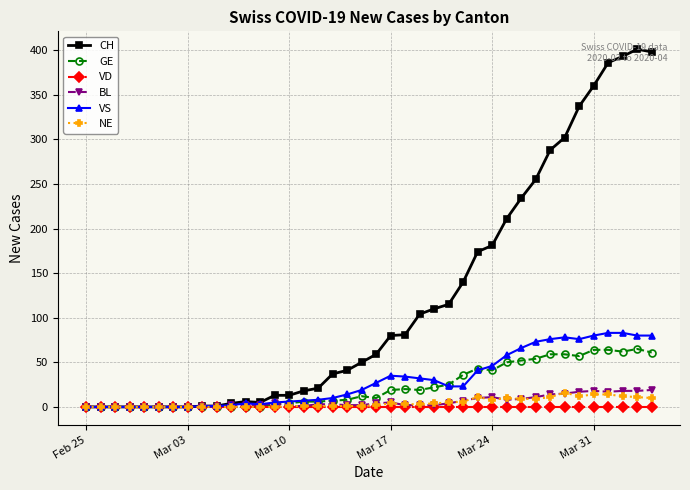

Which series has the largest total across all categories?

CH